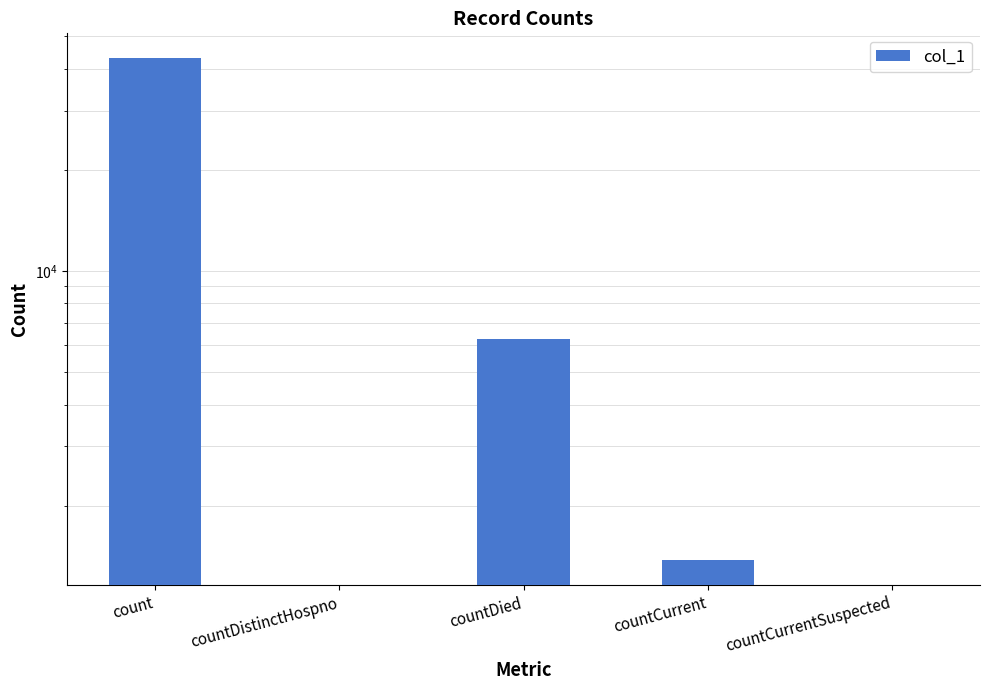

True or false: the data shows 42978 at count.

True